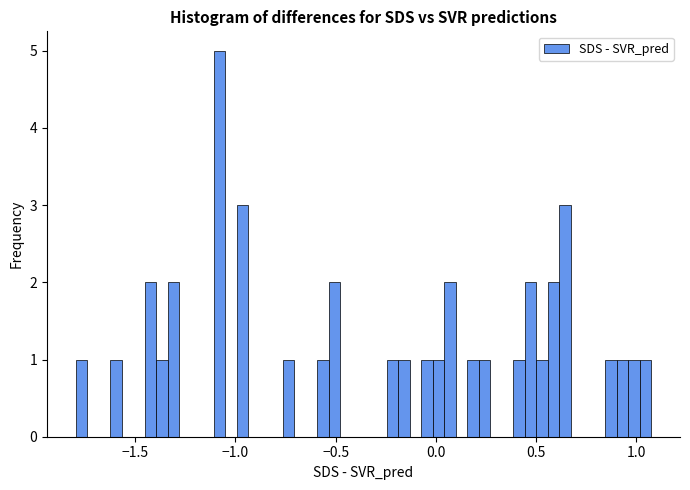

Read against the x-axis, roughly where is the centre of the tallest bar?

-1.10